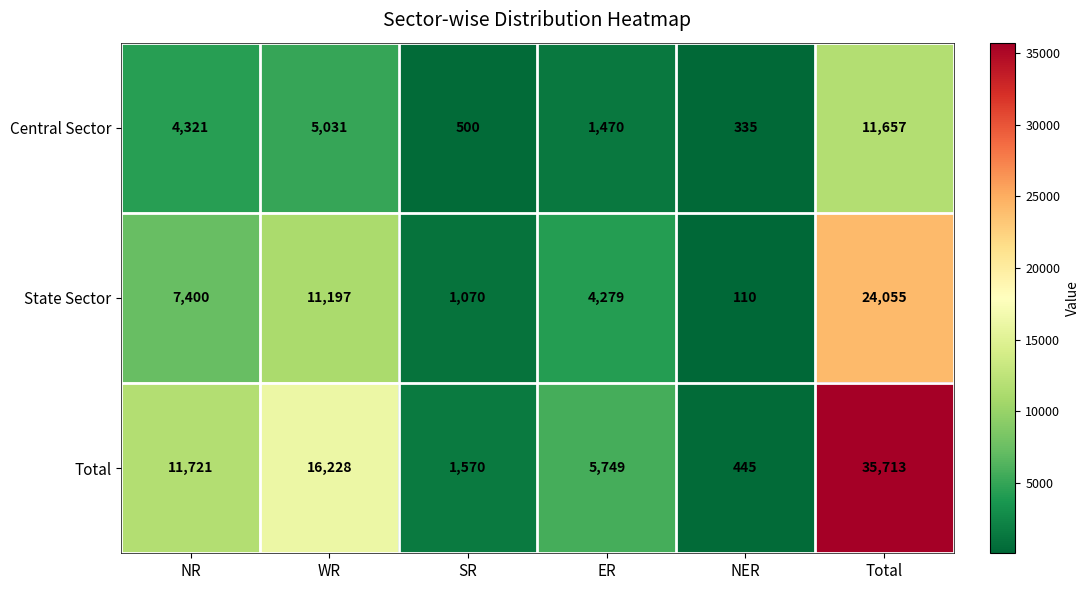

At which category is the sum across all series the highest?

Total